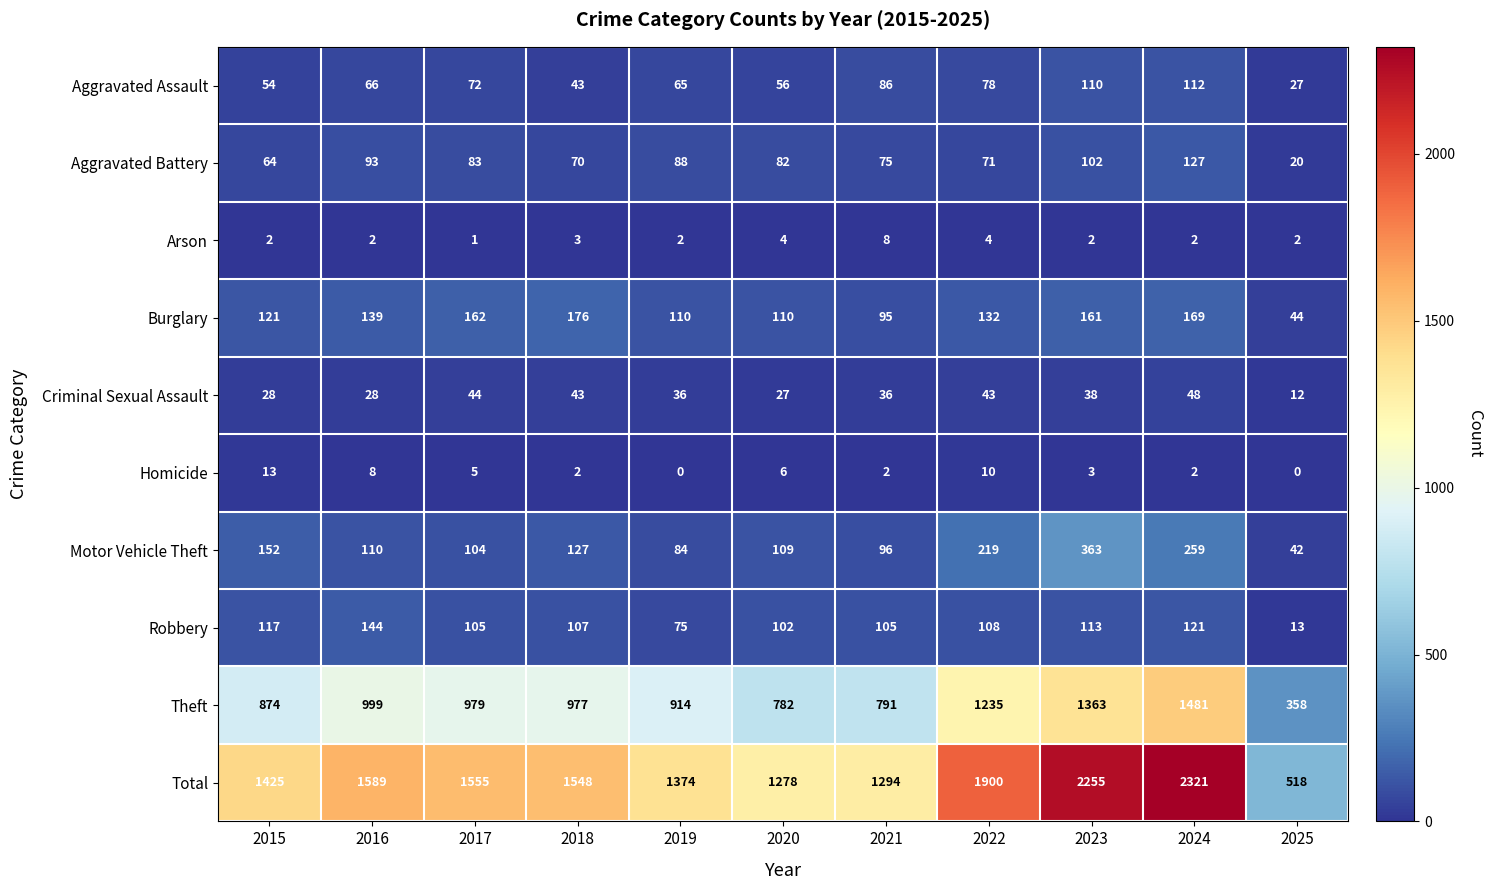

Is the value of Theft at 2022 greater than the value of Motor Vehicle Theft at 2021?

Yes